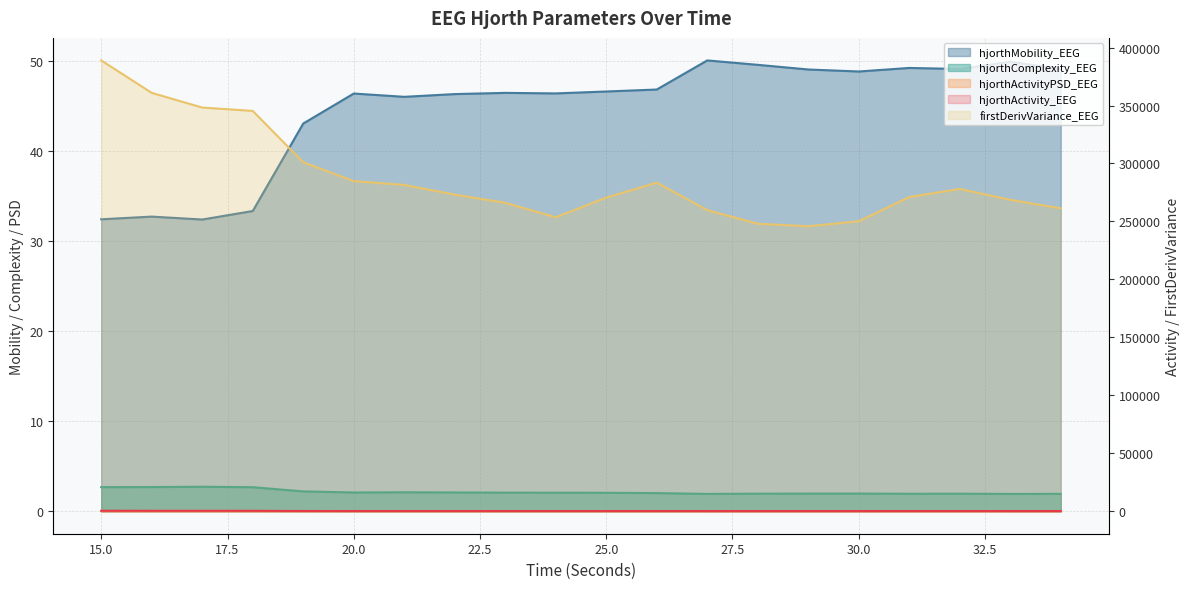

True or false: firstDerivVariance_EEG and hjorthActivity_EEG intersect in this chart.

False